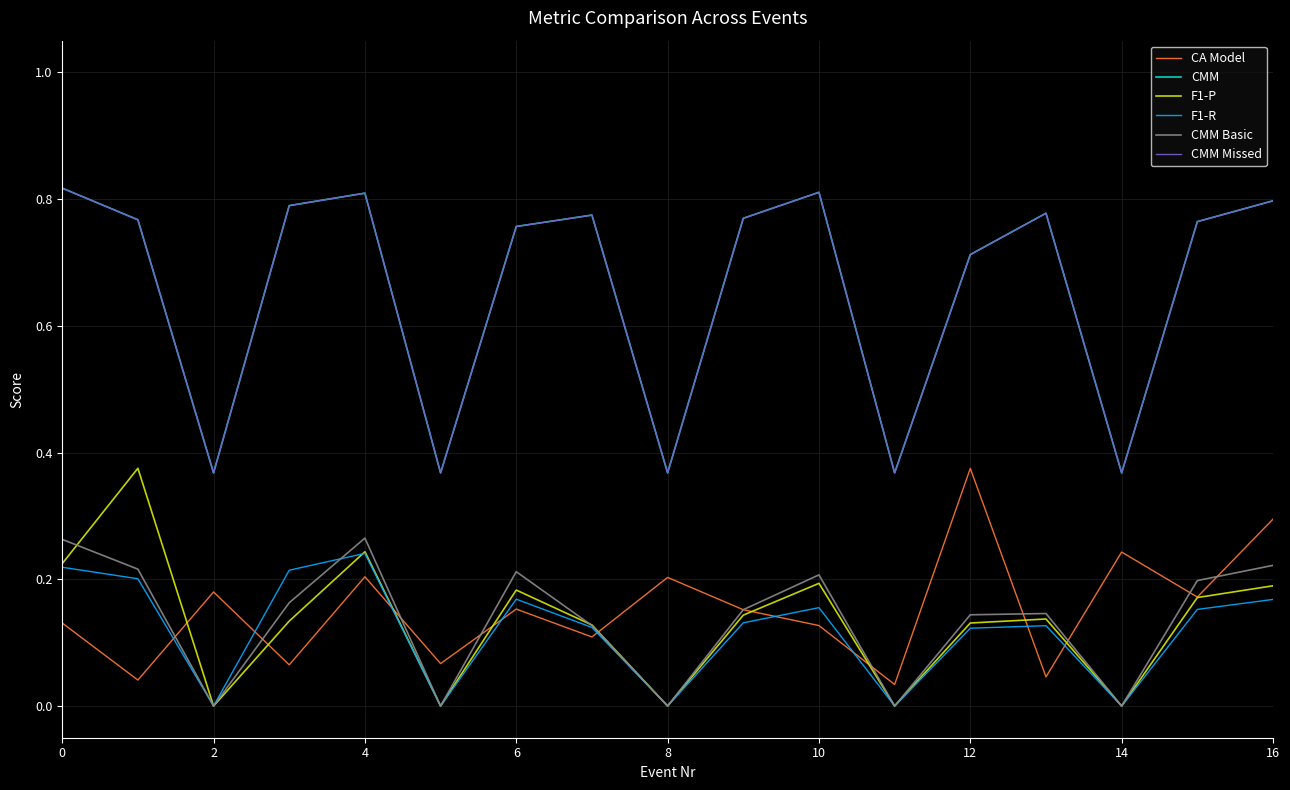

True or false: CA Model and CMM Basic intersect in this chart.

True